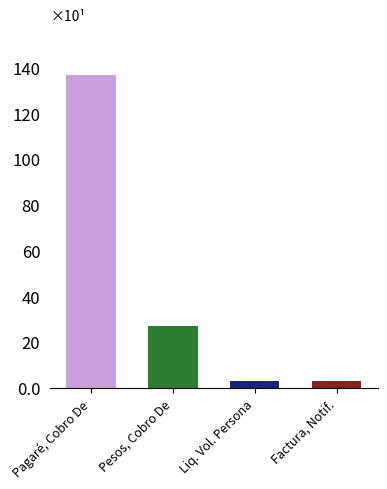

What is the greatest value displayed?

137